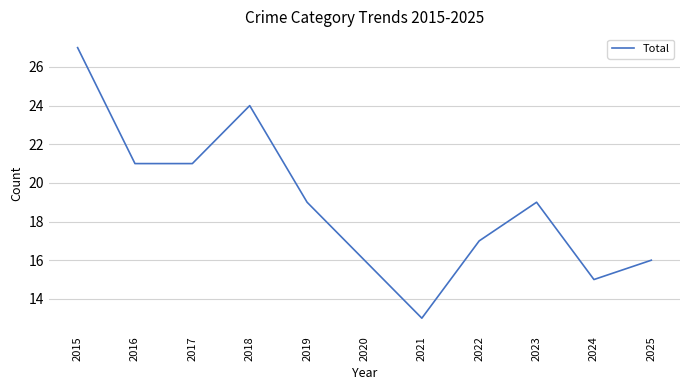

Which category has the highest value across all series?

2015